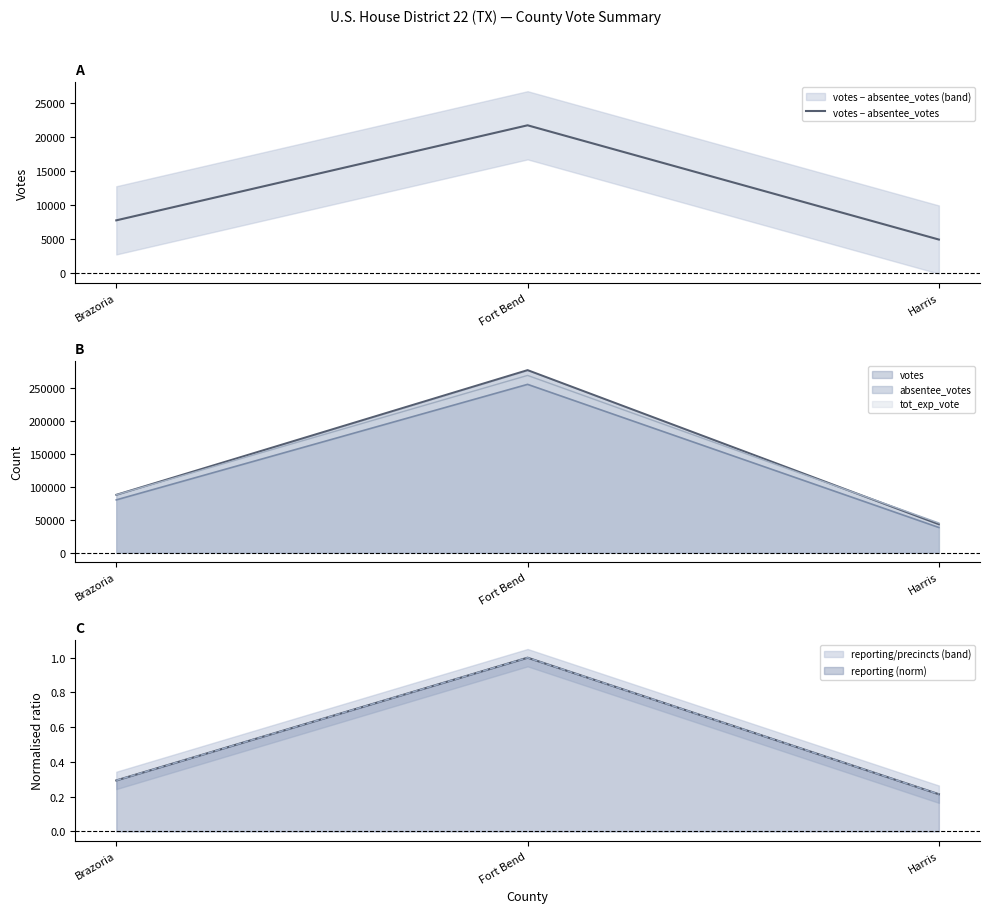

Is it true that the value at Brazoria is 11736?

False